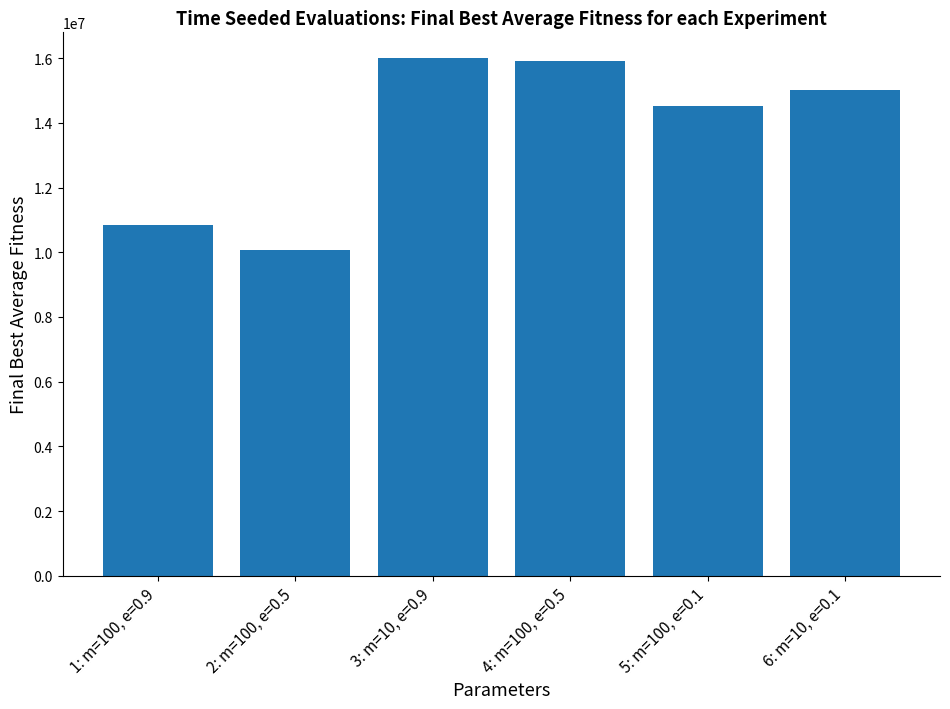

Rank the categories by value from highest to lowest.

3: m=10, e=0.9, 4: m=100, e=0.5, 6: m=10, e=0.1, 5: m=100, e=0.1, 1: m=100, e=0.9, 2: m=100, e=0.5